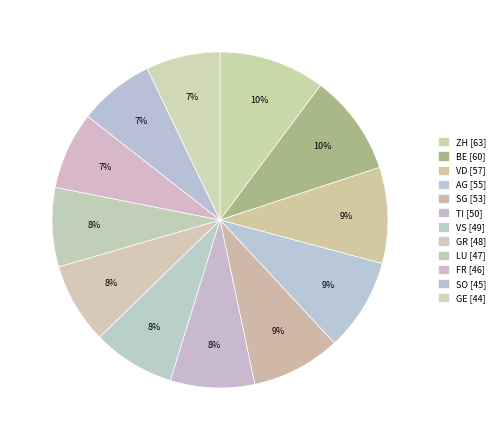

Is it true that TI is 20% of the pie?

False